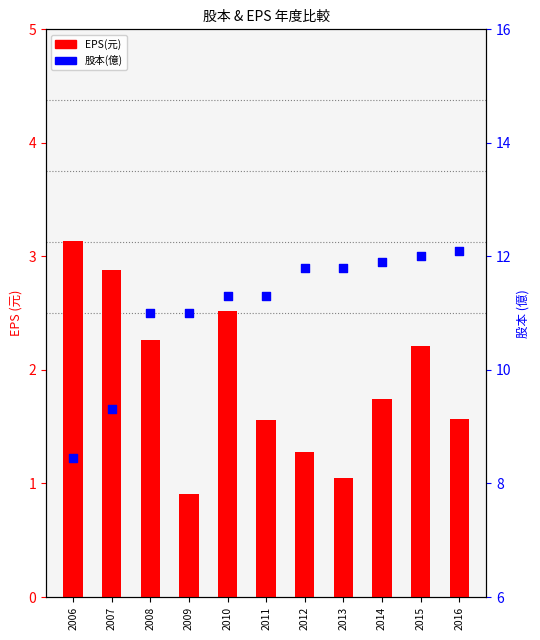

Which series has the largest Y range (max minus min)?

股本(億)